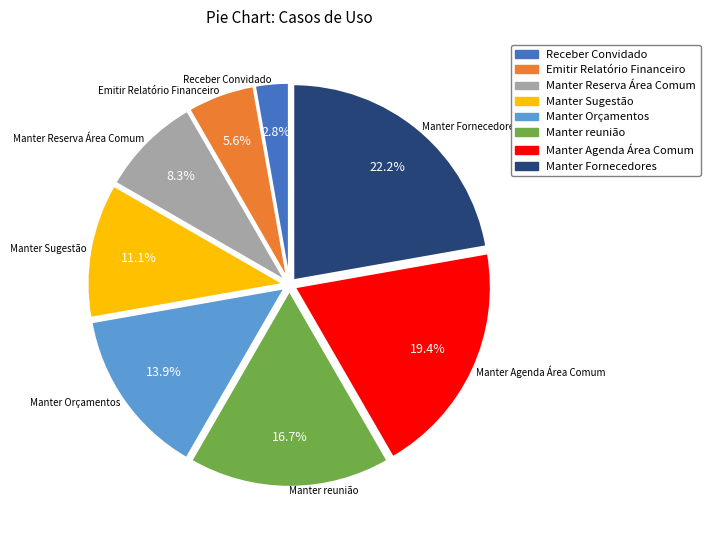

What is the largest slice in the pie chart?

Manter Fornecedores